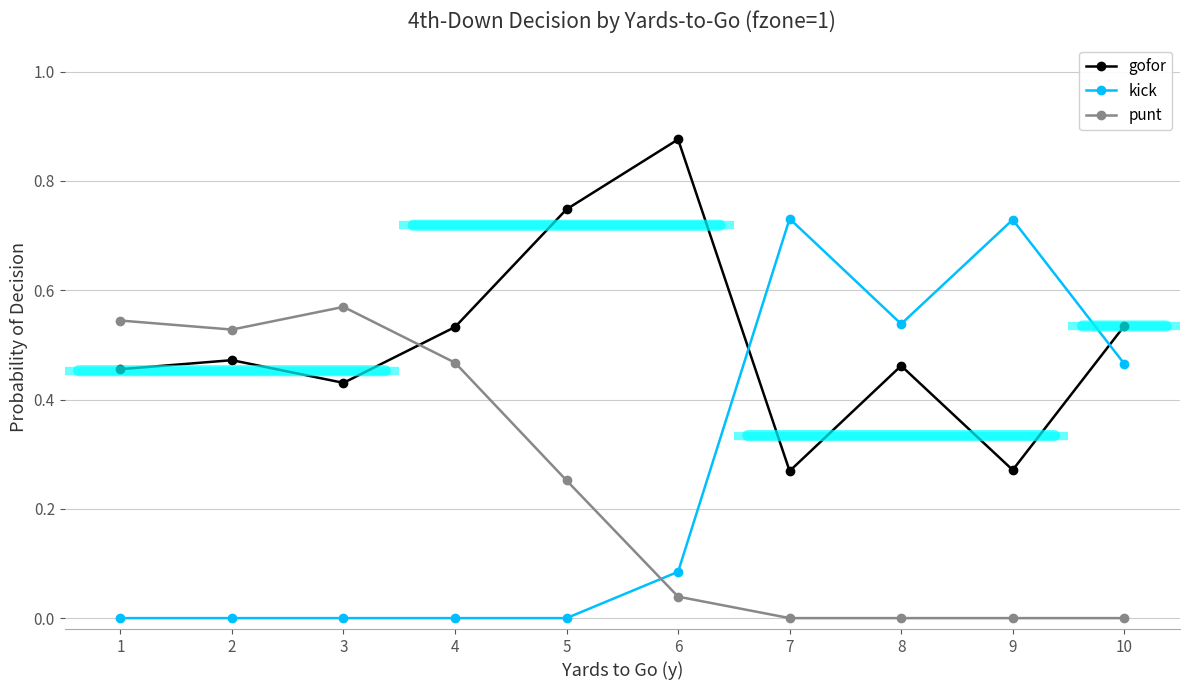

Rank the series by their maximum value, from highest to lowest.

gofor, kick, punt